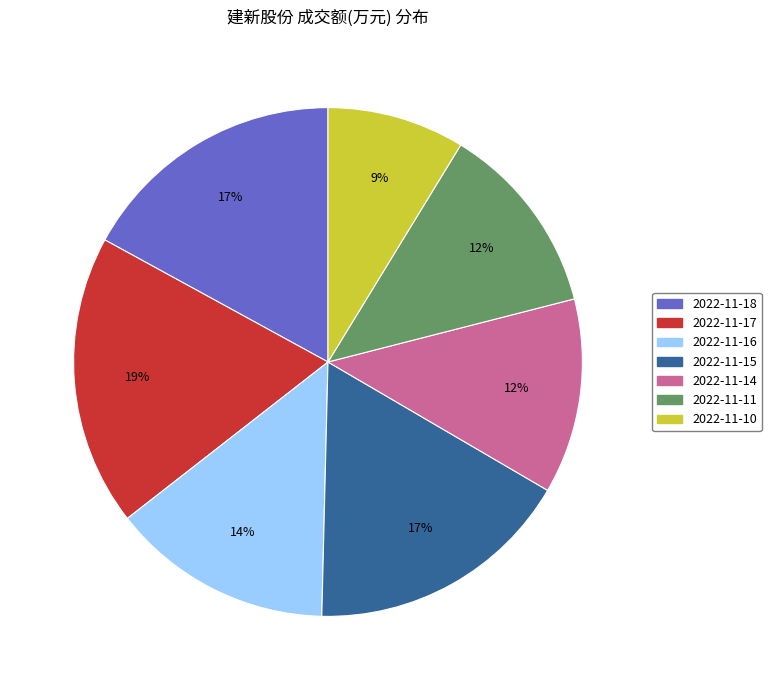

Does 2022-11-10 represent more than half of the total?

No